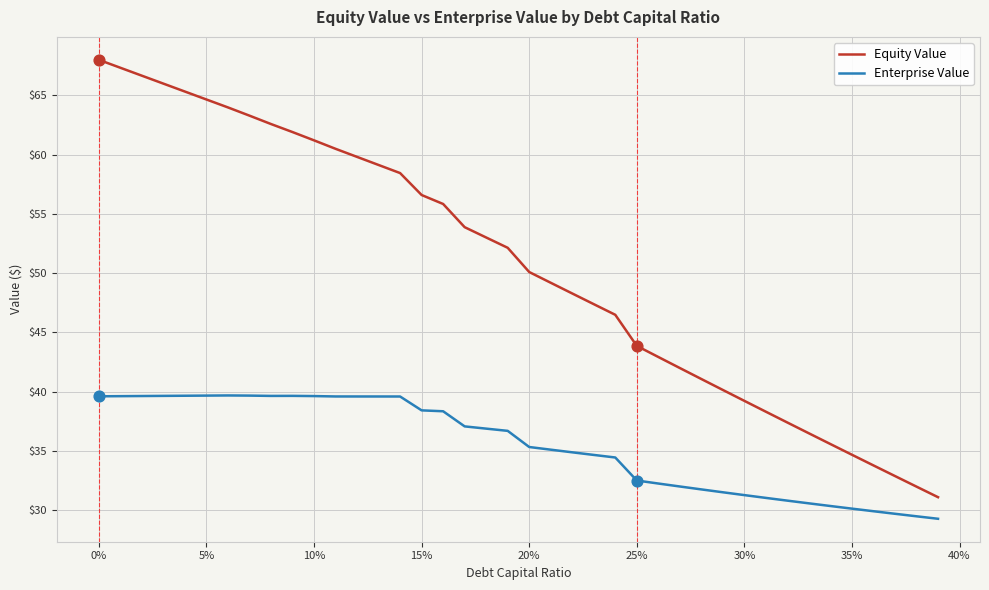

Which series has the largest range (max minus min)?

Equity Value